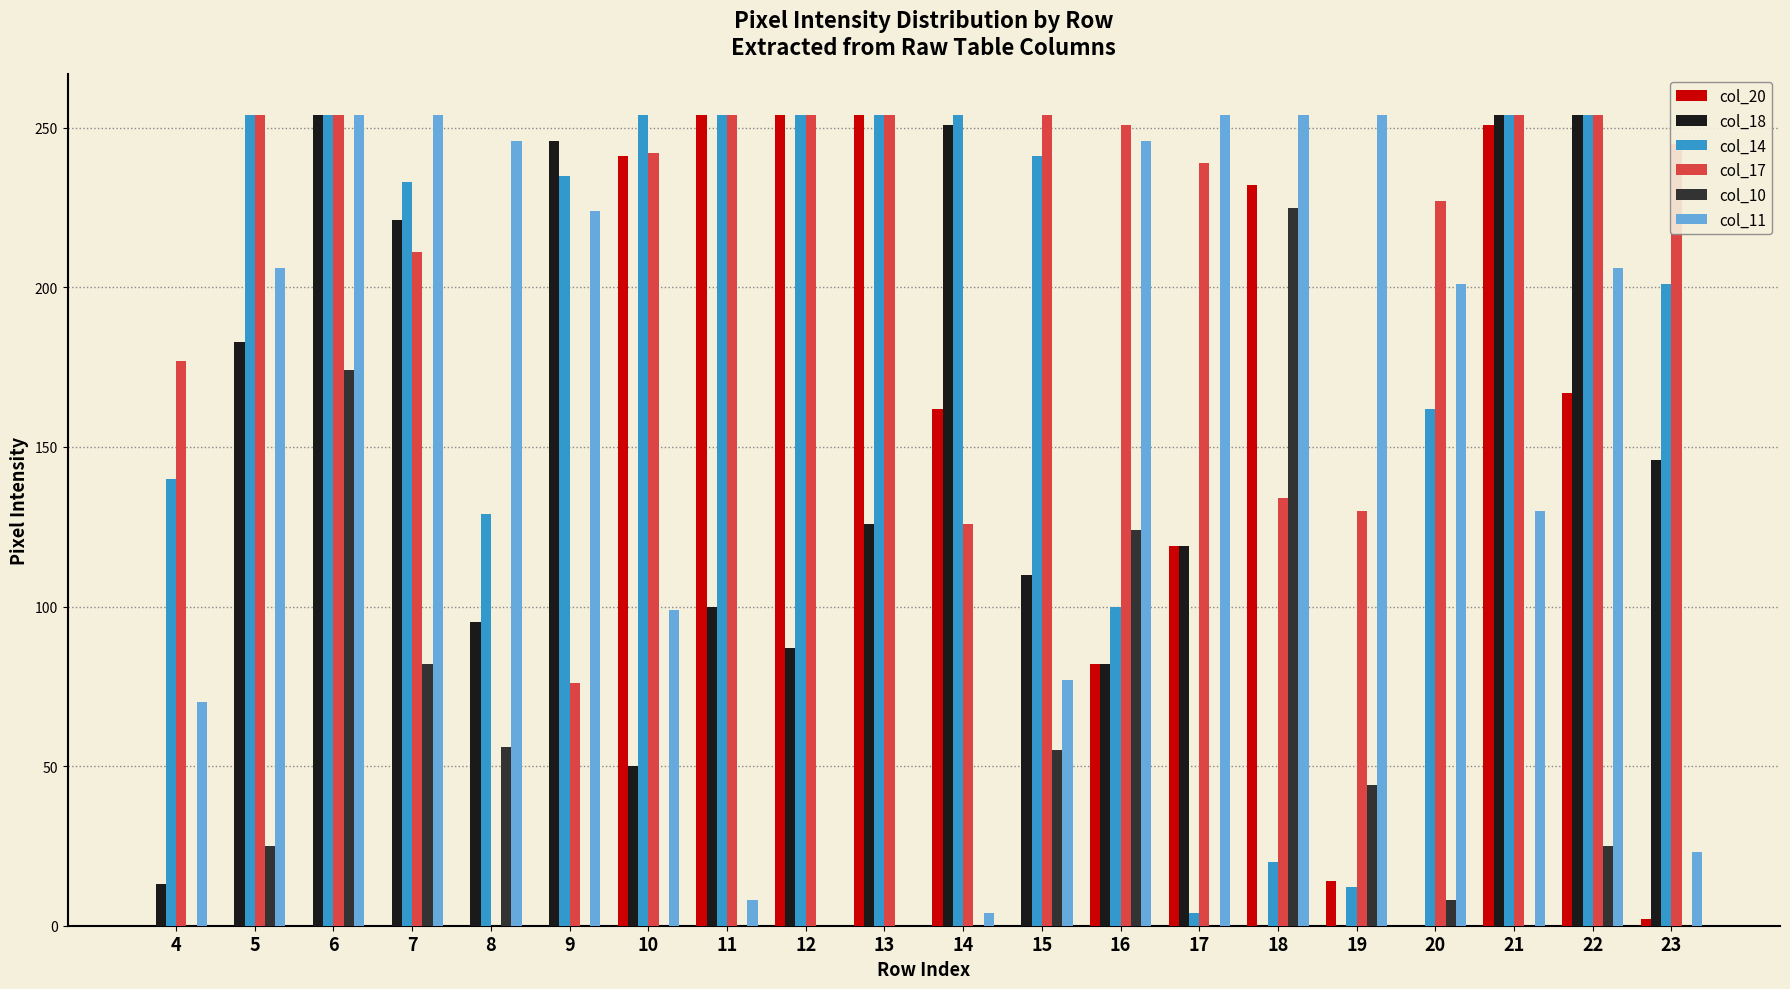

What is the maximum value shown in the chart?

254